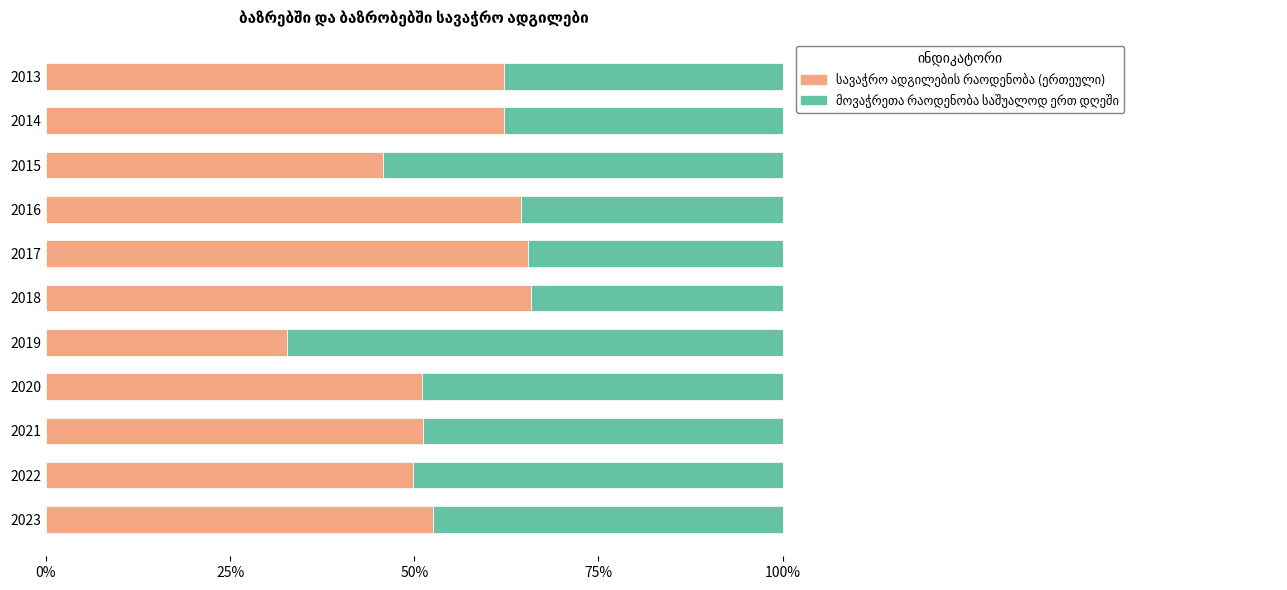

What is the total value across all series at 2015?

100.0